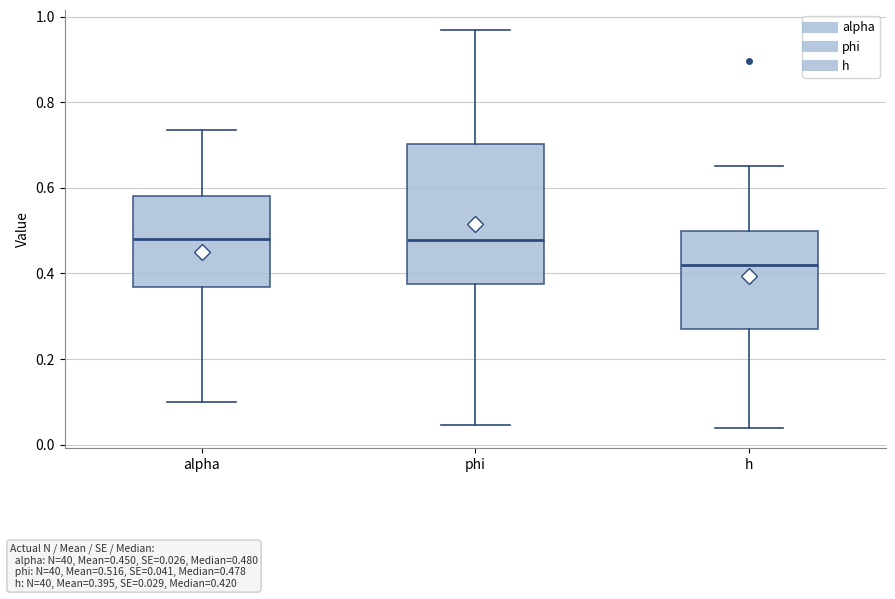

Where is the upper edge of the box for phi on the y-axis? The values are not printed on the chart, so give them approximately, as read against the axis.

0.70